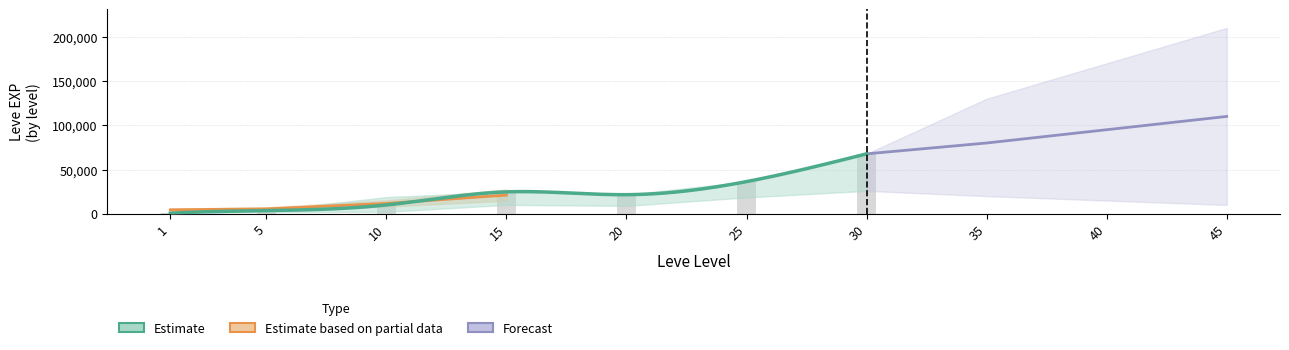

What is the spread (max minus min) of values at 30?

67267